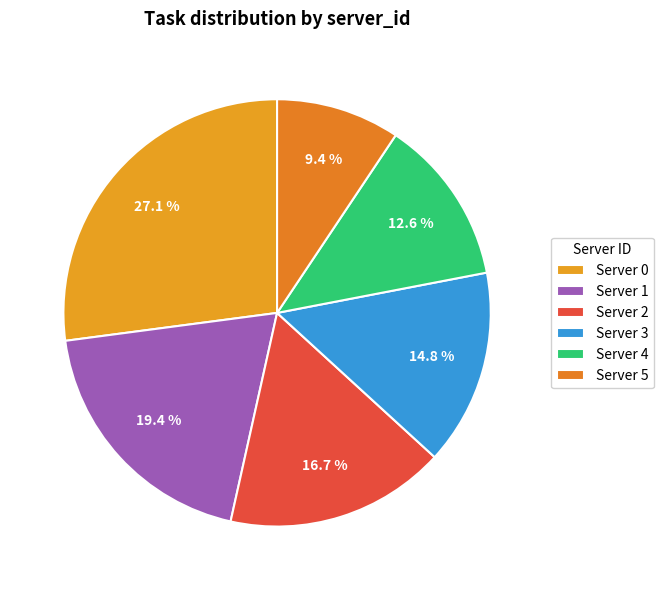

To the nearest percent, what portion does Server 0 represent?

27%